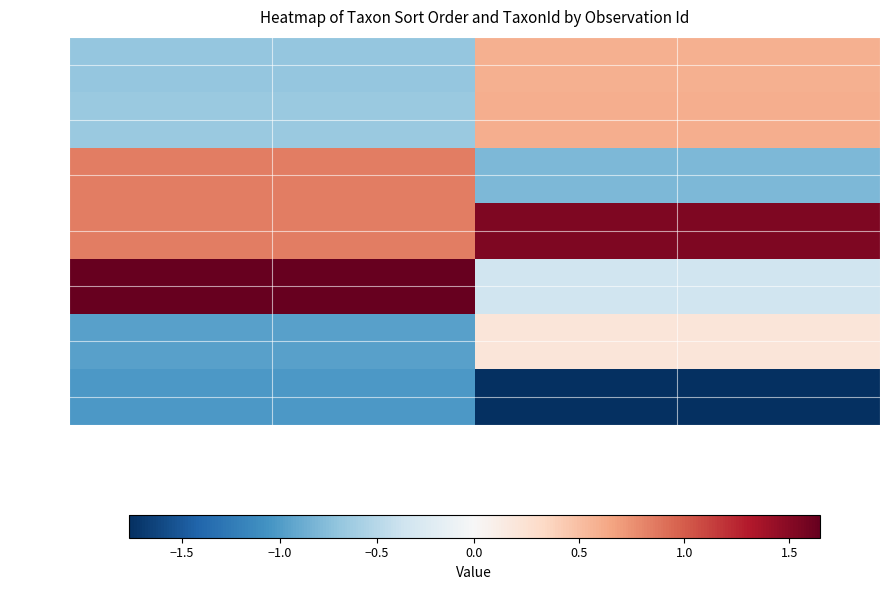

Count the number of data series in this chart.

7